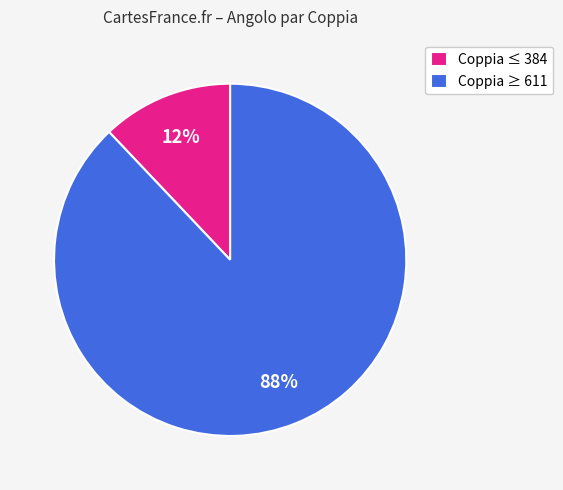

What is the largest slice in the pie chart?

Coppia ≥ 611